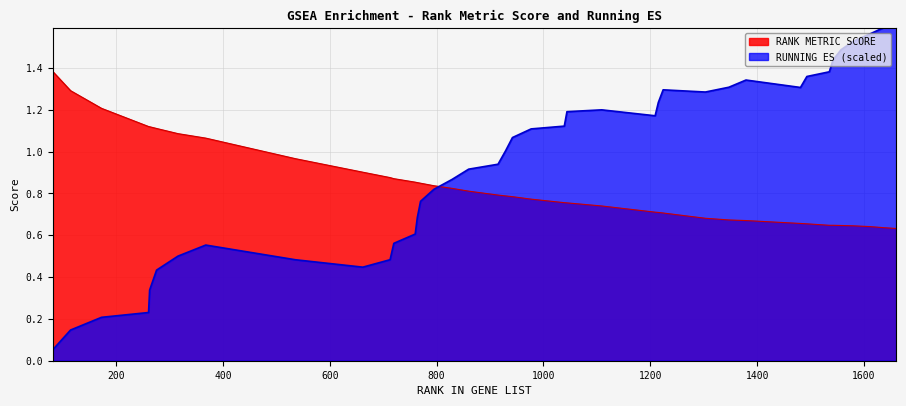

True or false: RANK METRIC SCORE has more than 1 interior local peaks.

False